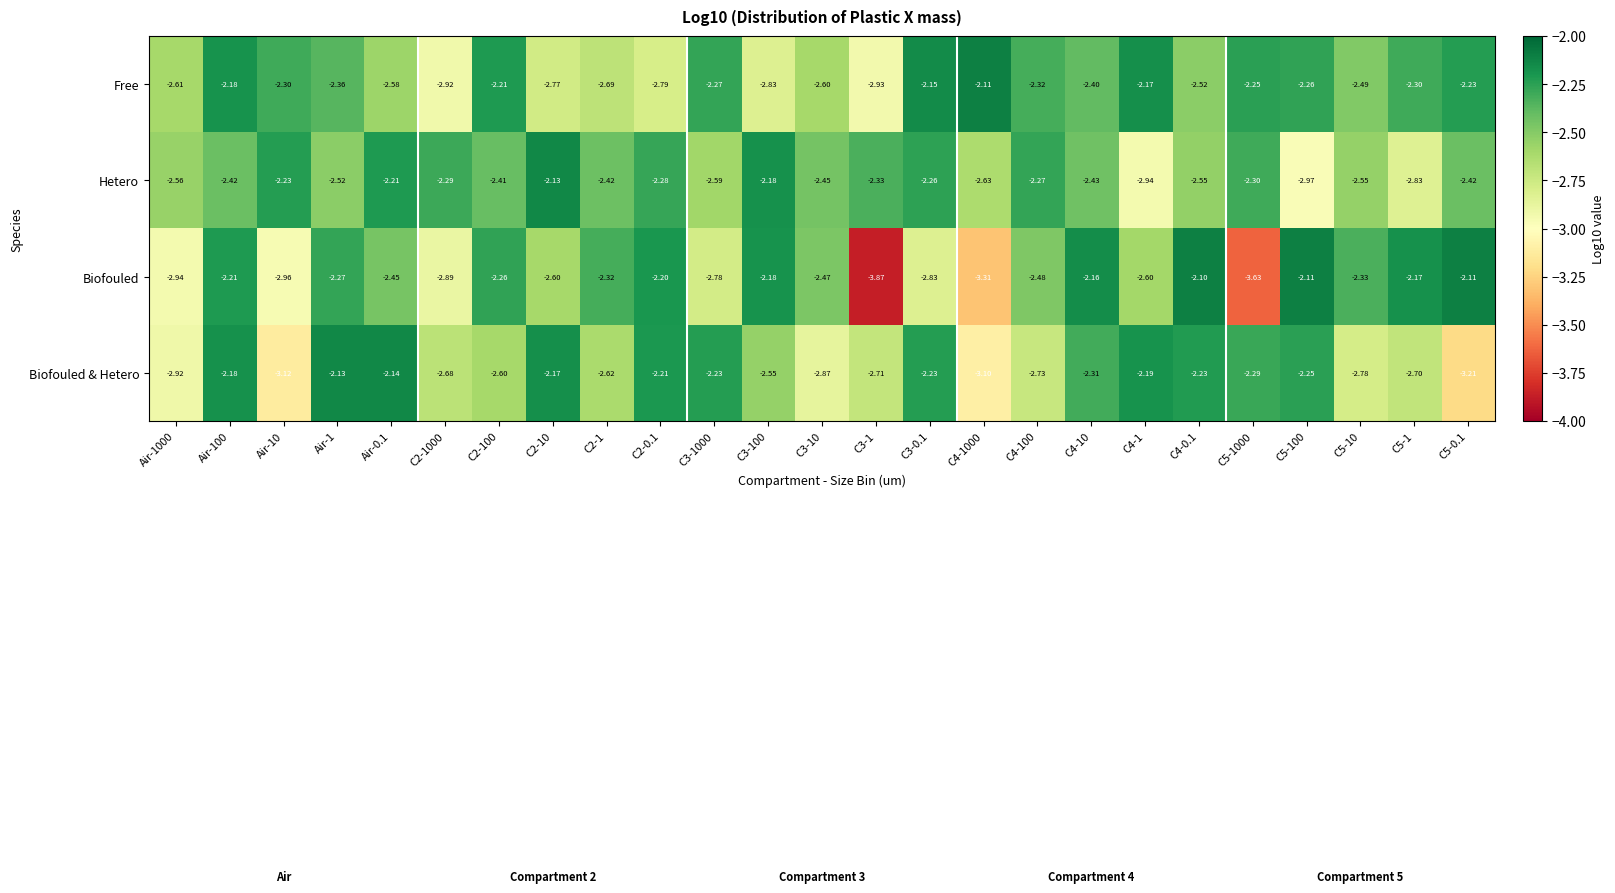

Is the value of Biofouled & Hetero at C3-100 greater than the value of Free at Air-10?

No